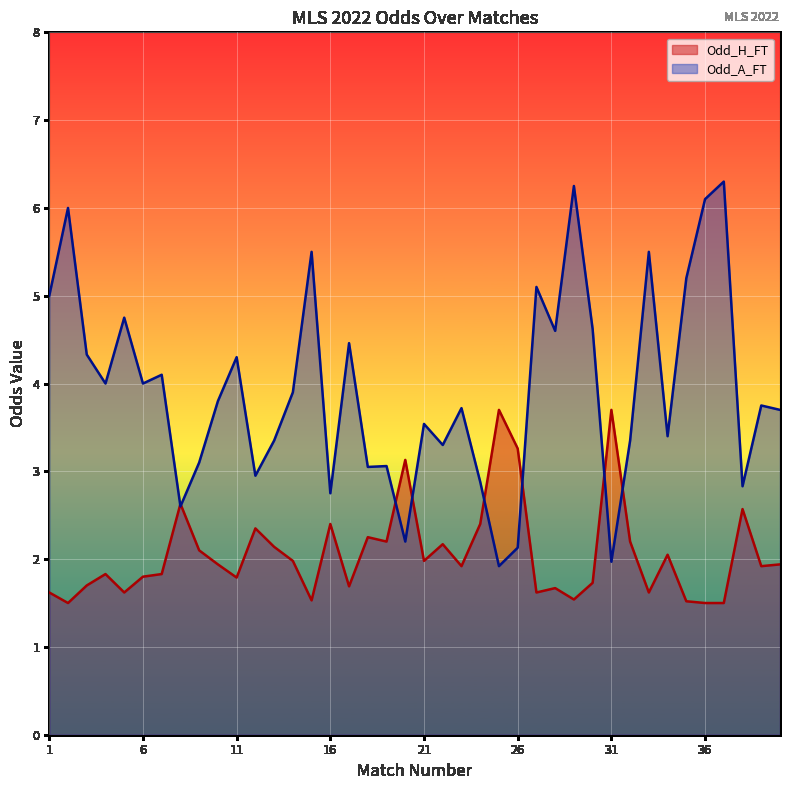

How many lines are shown in the chart?

2